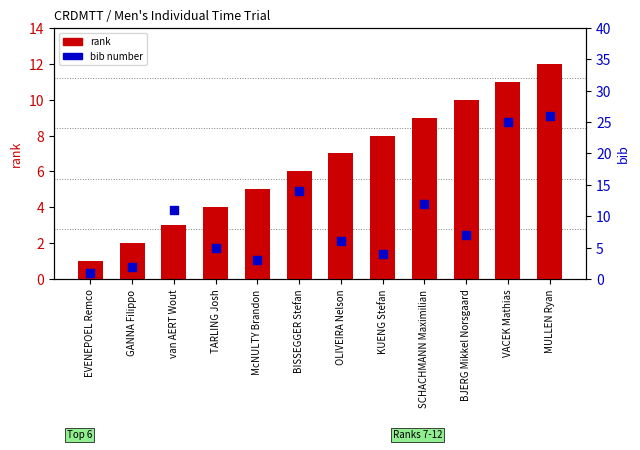

What is the total value across all series at EVENEPOEL Remco?

2